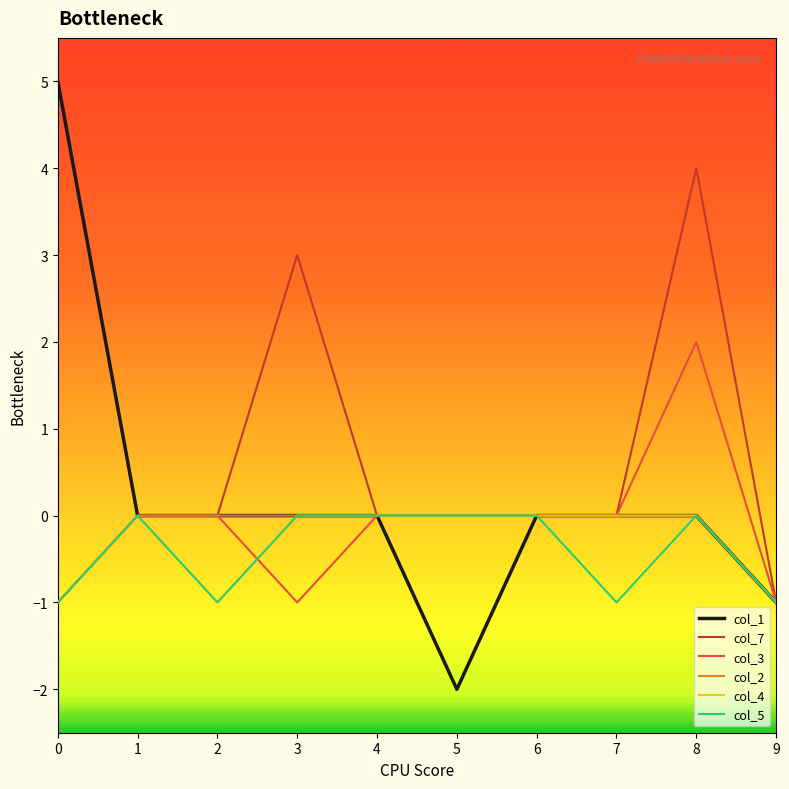

Which label corresponds to the smallest value in the chart?

5